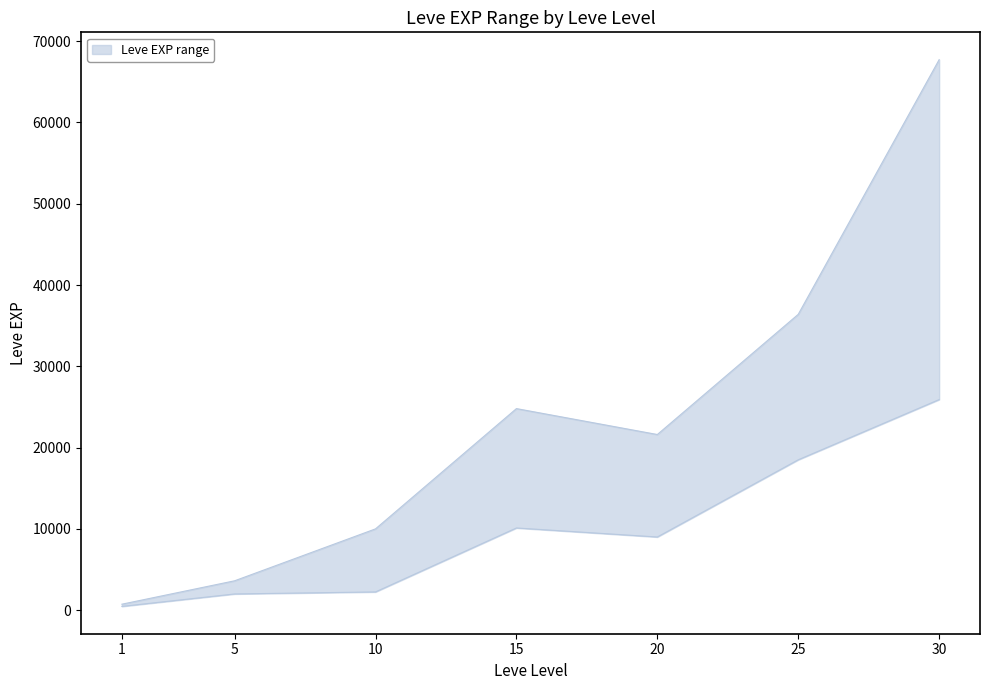

True or false: Leve EXP lower has a value of 4520 at 20.

False